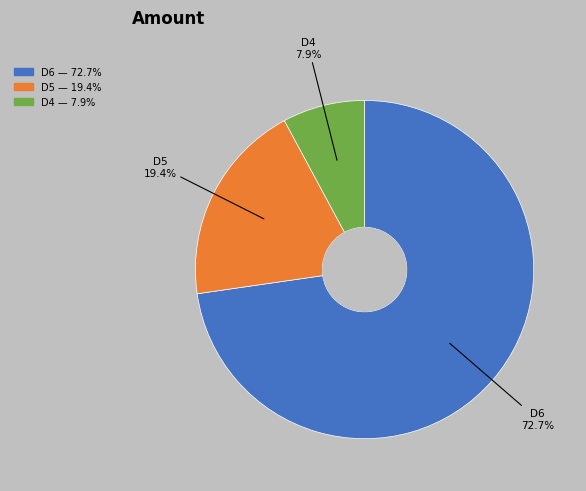

Does any single category account for the majority?

Yes